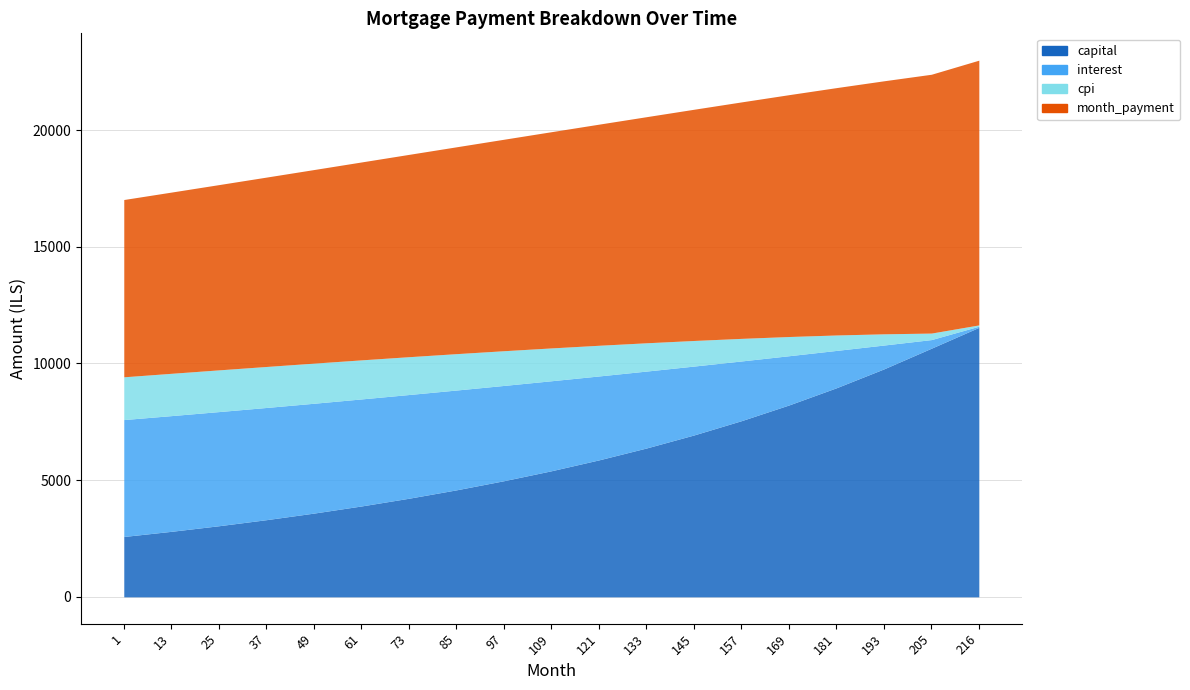

What are all the series names shown in the legend?

capital, interest, cpi, month_payment